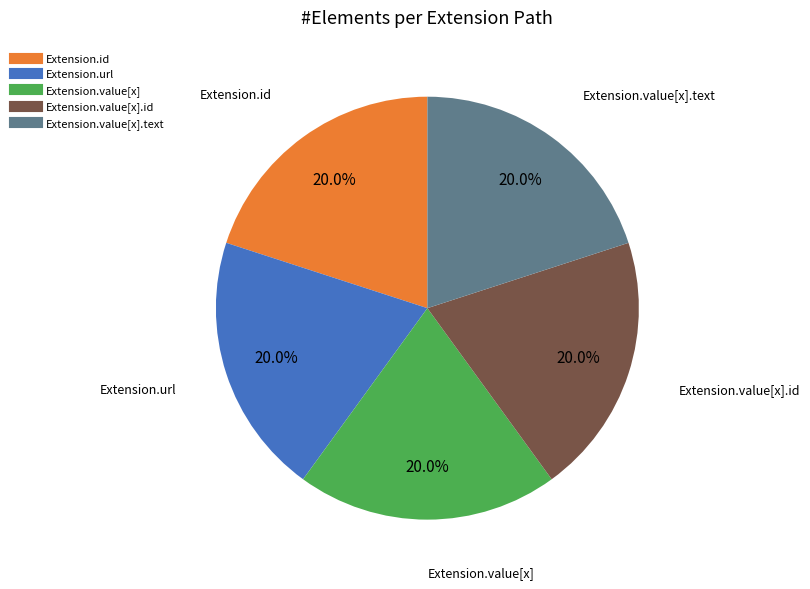

Is there a majority slice in this chart?

No